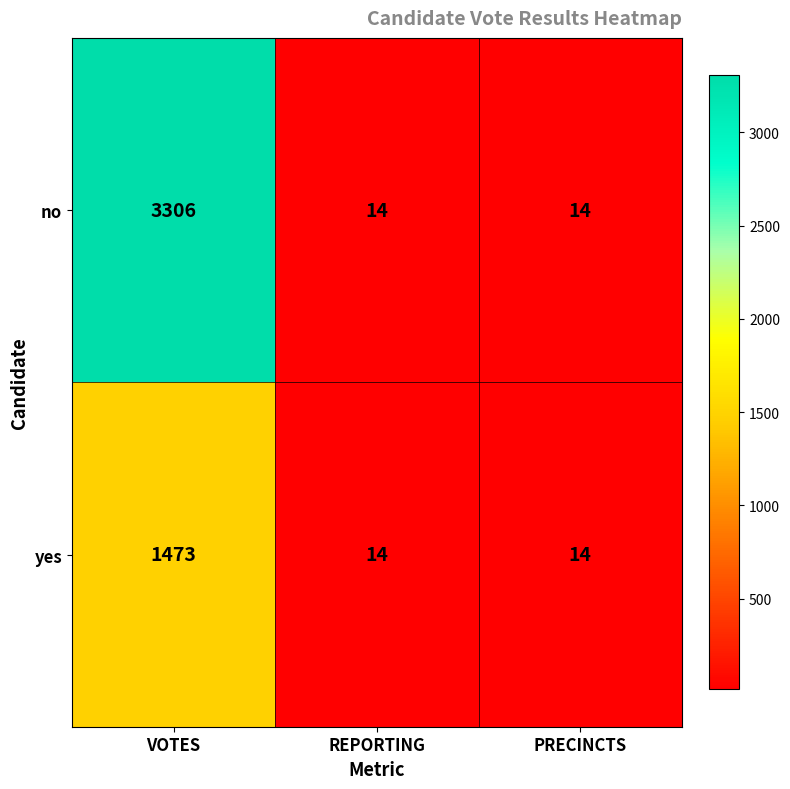

What is the highest value of the no series?

3306